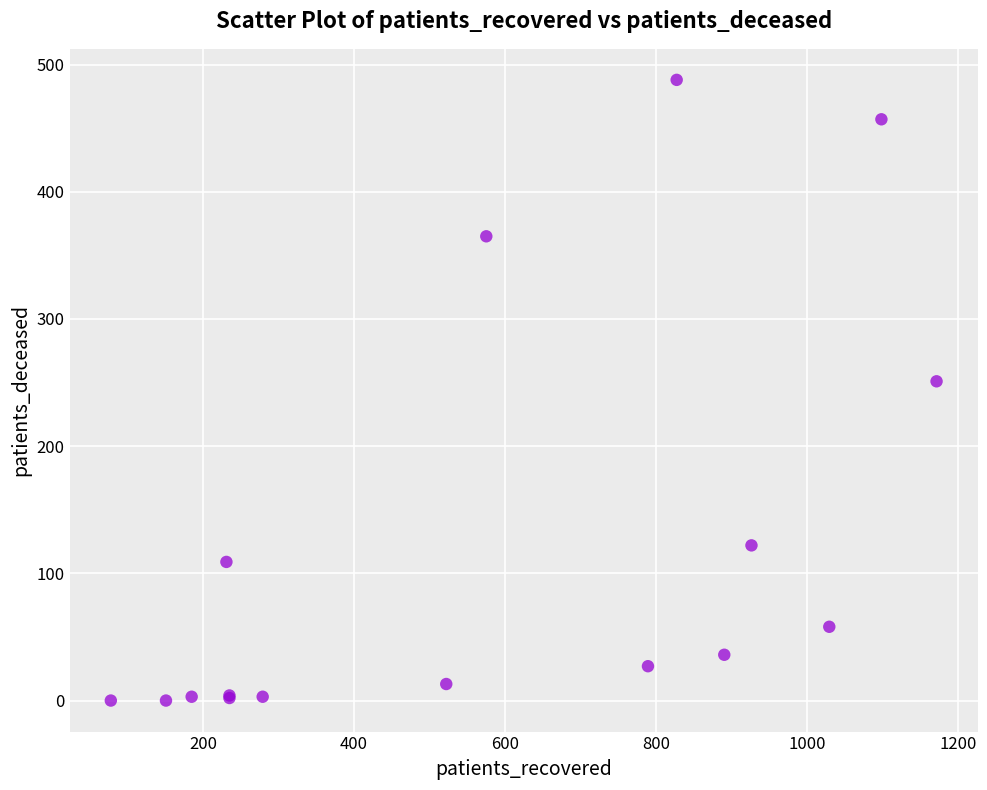

What Y value in the scatter plot is closest to 244?

251